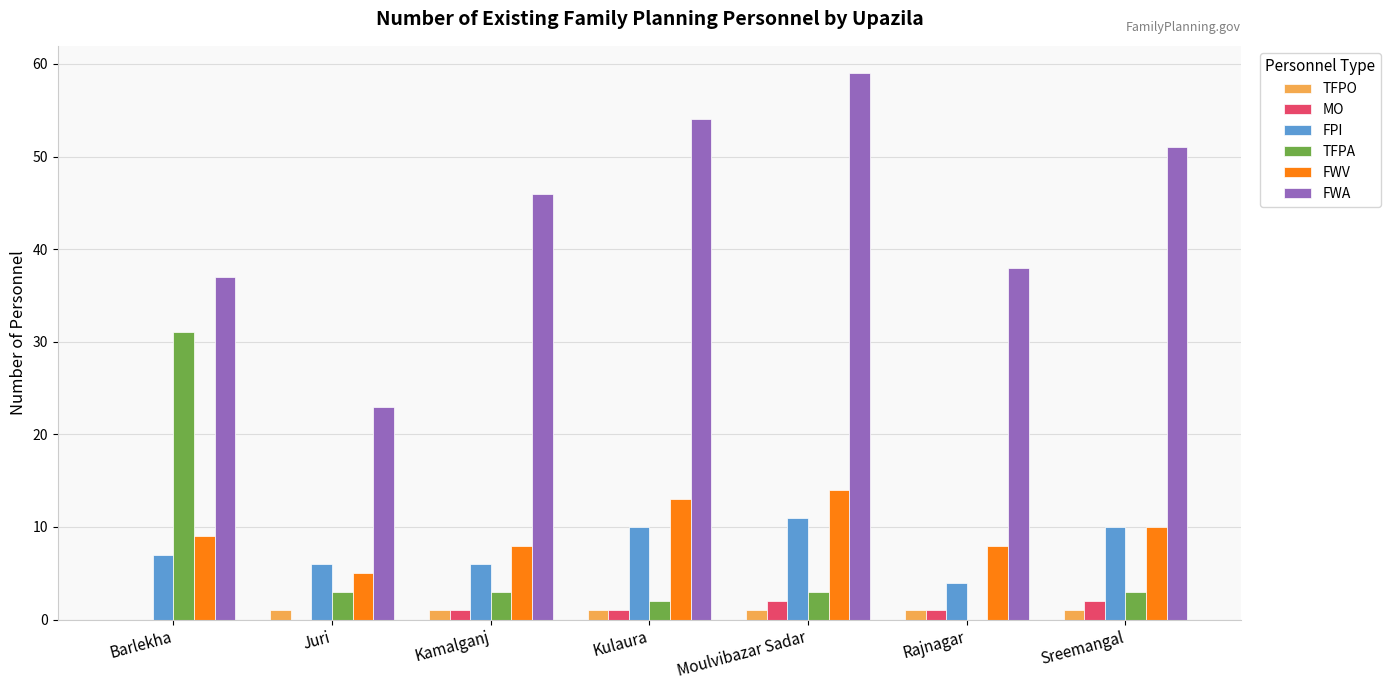

Which series has the largest total across all categories?

FWA